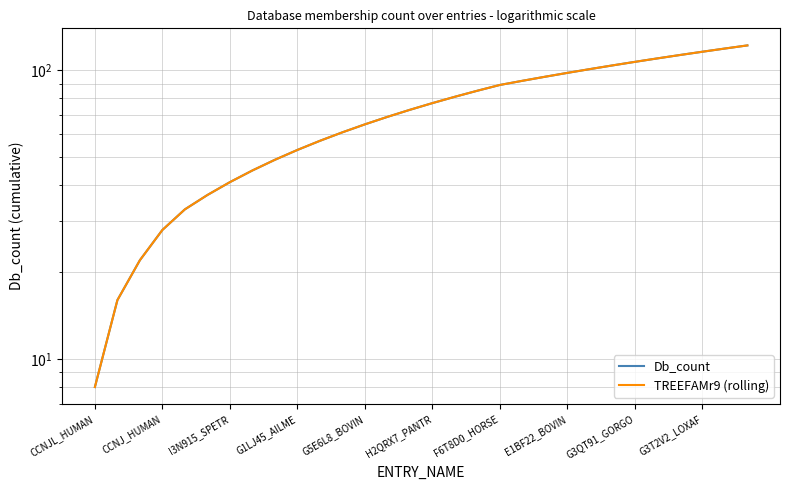

What is the sum of the Db_count values at F6T8D0_HORSE and 10?

98